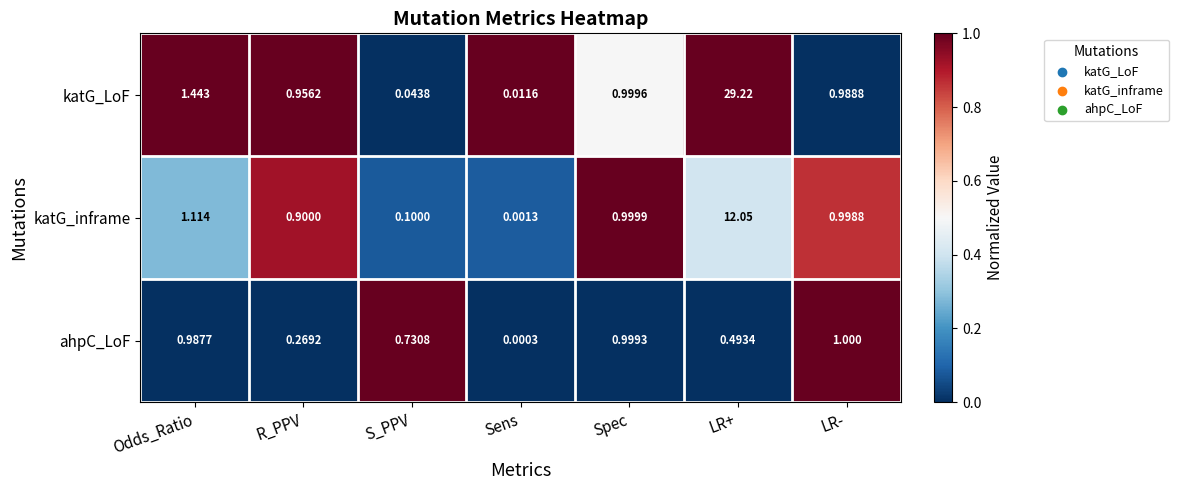

Which label corresponds to the largest value in the chart?

LR+